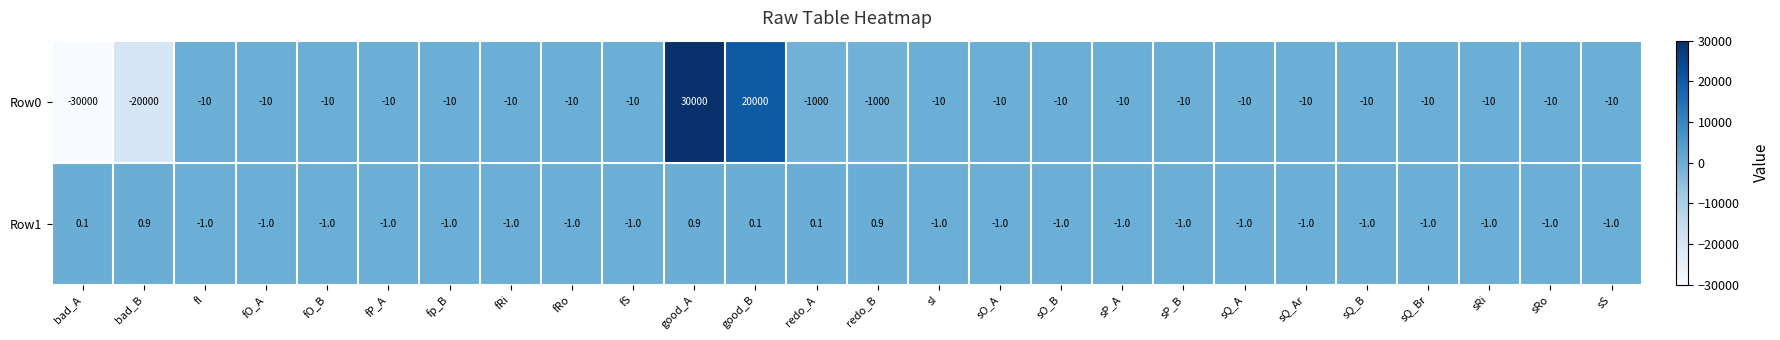

Count the number of data series in this chart.

2